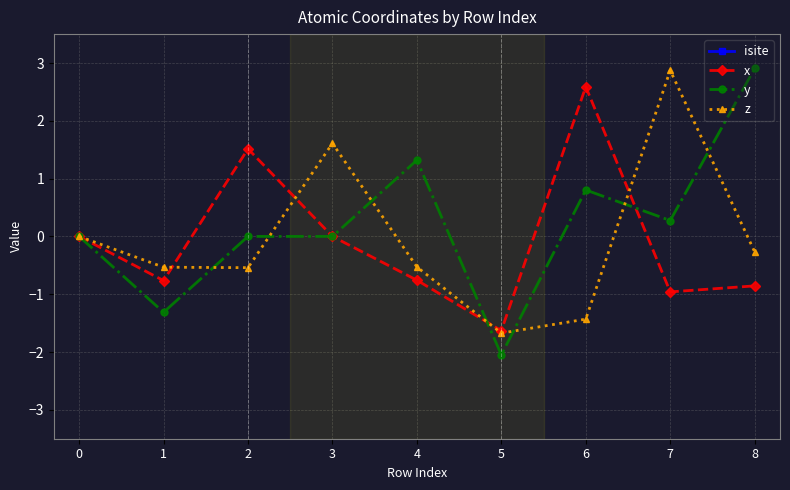

True or false: z and isite intersect in this chart.

False